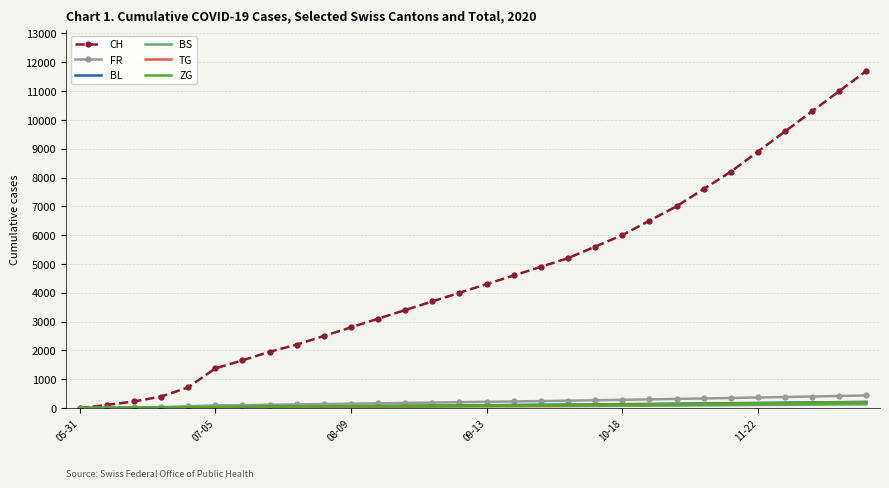

Which series has the largest total across all categories?

CH